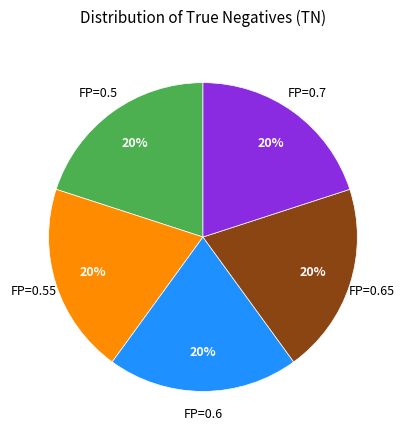

Count the number of slices in the pie.

5